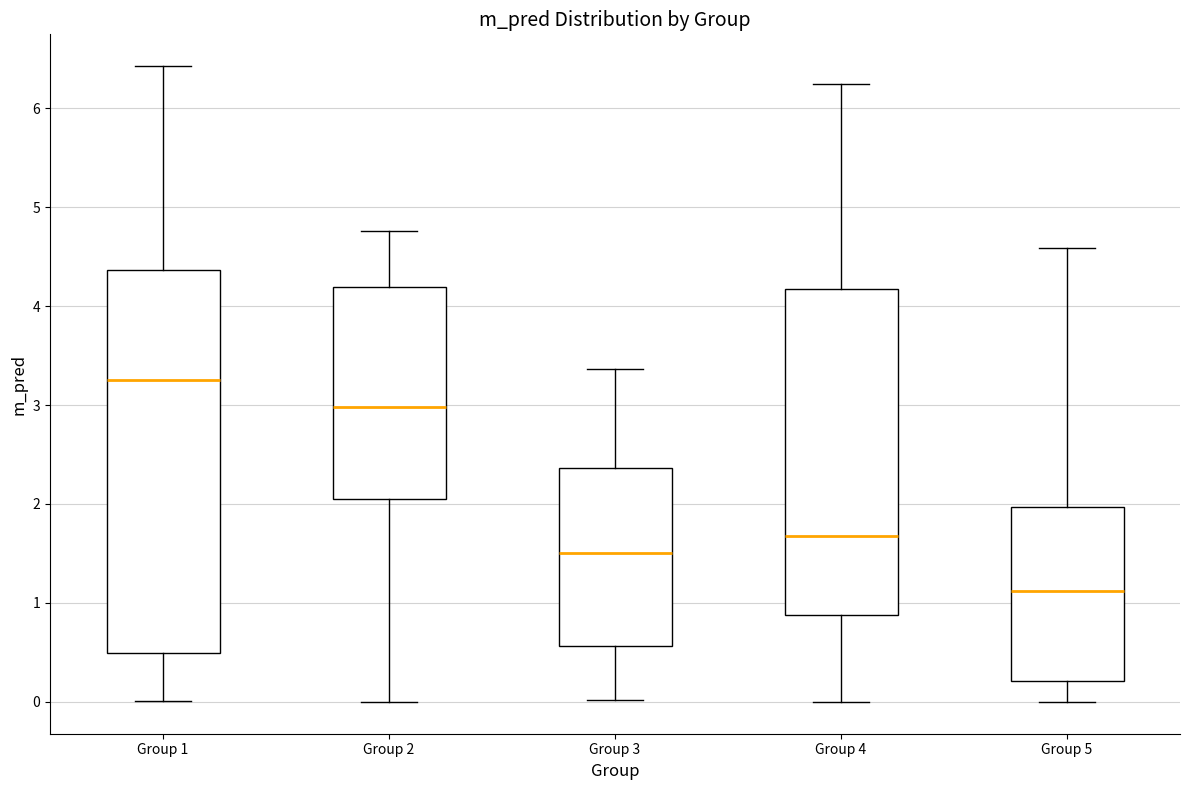

Where does the median line of the box for Group 1 sit on the y-axis? The values are not printed on the chart, so give them approximately, as read against the axis.

3.3